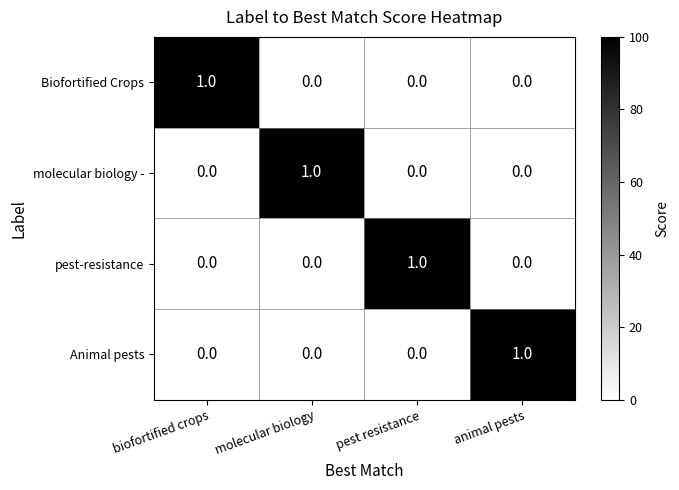

Reading left to right, extract all data points from this chart.

Biofortified Crops: biofortified crops=1	molecular biology=0	pest resistance=0	animal pests=0
molecular biology -: biofortified crops=0	molecular biology=1	pest resistance=0	animal pests=0
pest-resistance: biofortified crops=0	molecular biology=0	pest resistance=1	animal pests=0
Animal pests: biofortified crops=0	molecular biology=0	pest resistance=0	animal pests=1